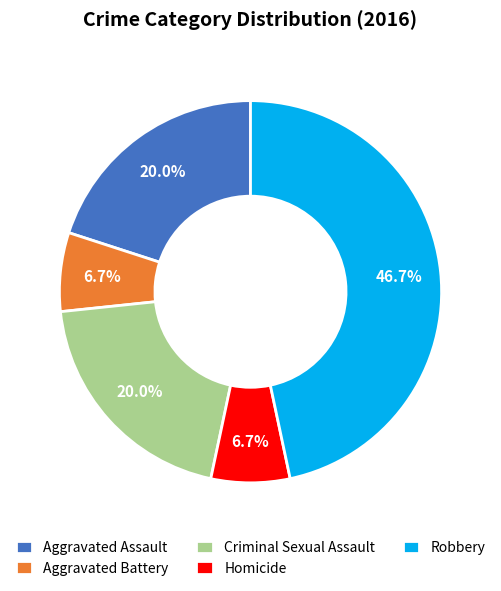

To the nearest percent, what is the combined percentage of Aggravated Battery and Aggravated Assault?

27%